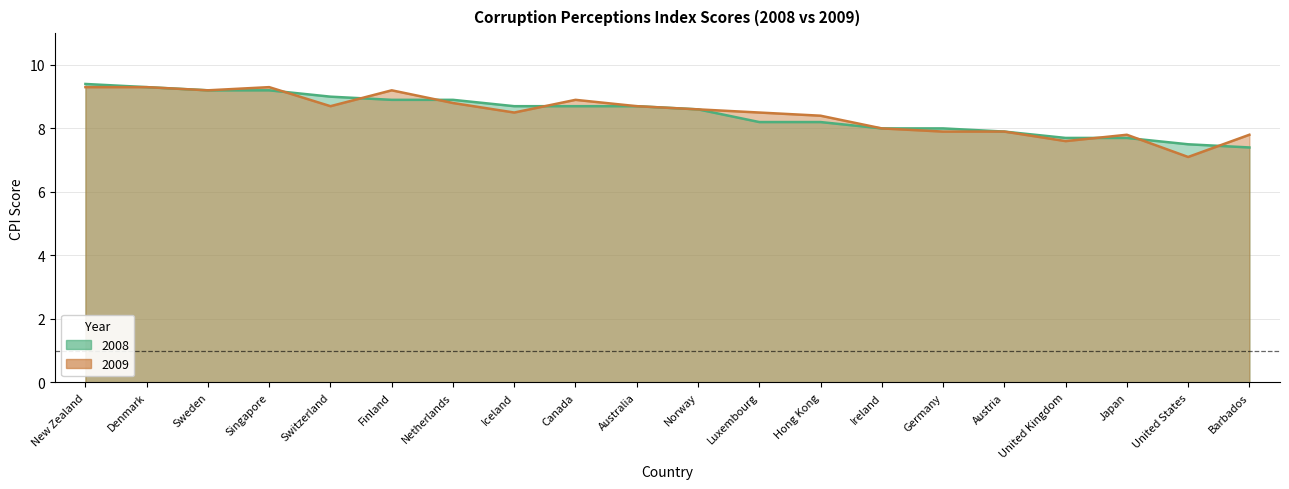

What is the sum of all 2009 values?

169.5